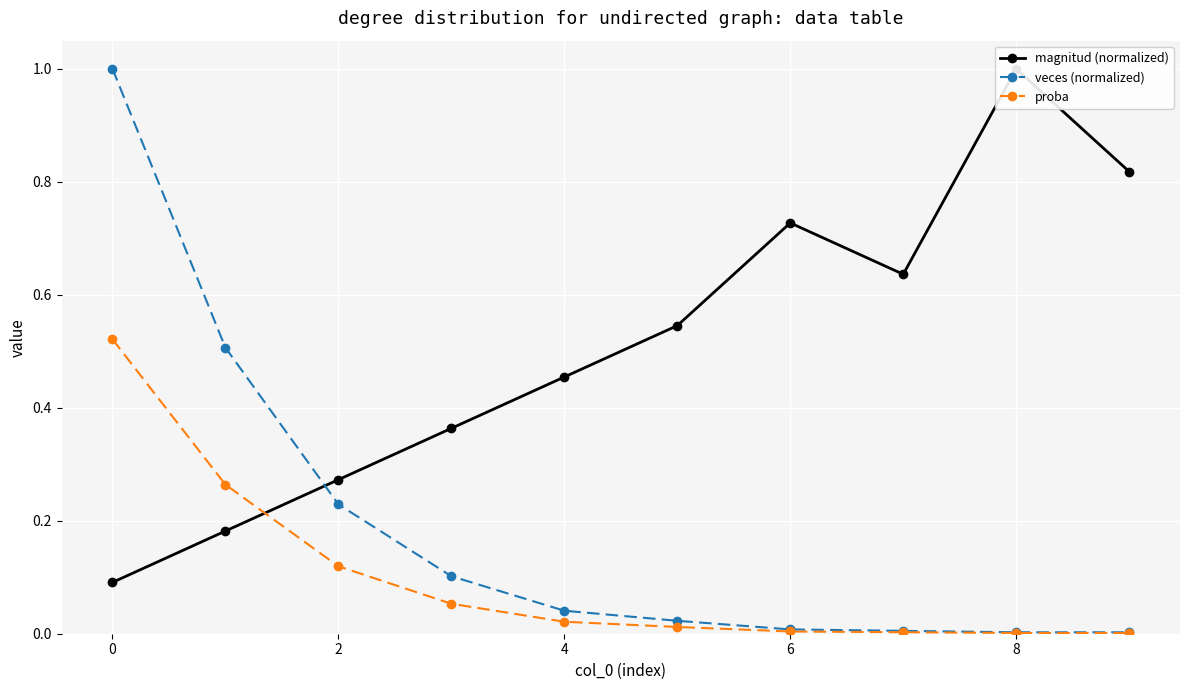

Count the number of data series in this chart.

3